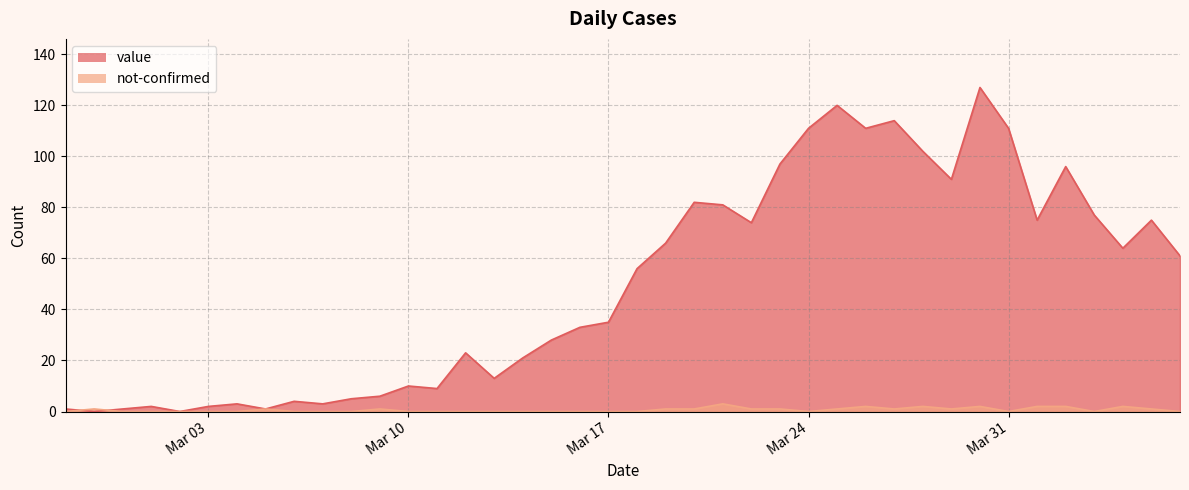

Rank the series by their average value, from lowest to highest.

not-confirmed, value